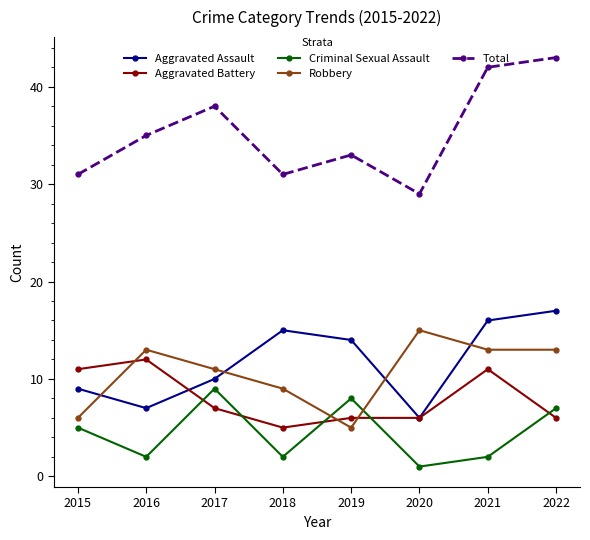

Reading left to right, transcribe all the data shown in this chart.

Aggravated Assault: 2015=9	2016=7	2017=10	2018=15	2019=14	2020=6	2021=16	2022=17
Aggravated Battery: 2015=11	2016=12	2017=7	2018=5	2019=6	2020=6	2021=11	2022=6
Criminal Sexual Assault: 2015=5	2016=2	2017=9	2018=2	2019=8	2020=1	2021=2	2022=7
Robbery: 2015=6	2016=13	2017=11	2018=9	2019=5	2020=15	2021=13	2022=13
Total: 2015=31	2016=35	2017=38	2018=31	2019=33	2020=29	2021=42	2022=43